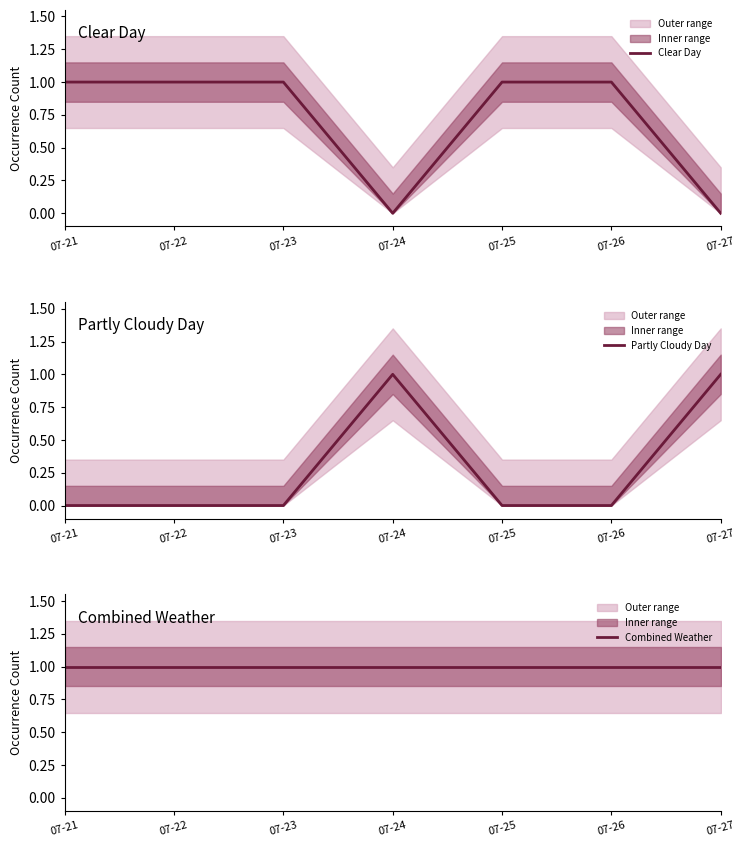

At which category does Clear Day reach its first local valley?

07-24